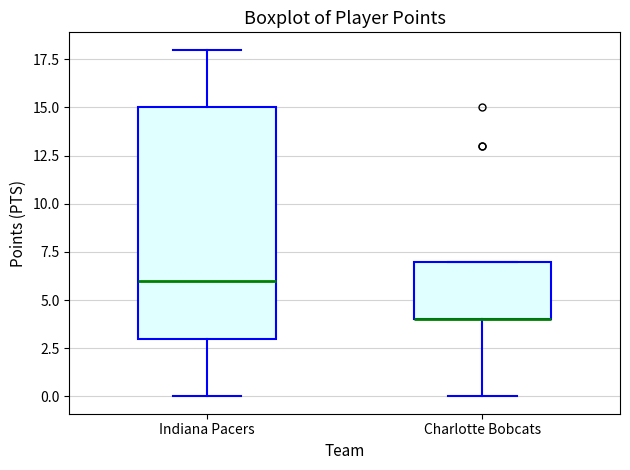

Where is the lower edge of the box for Charlotte Bobcats on the y-axis? The values are not printed on the chart, so give them approximately, as read against the axis.

4